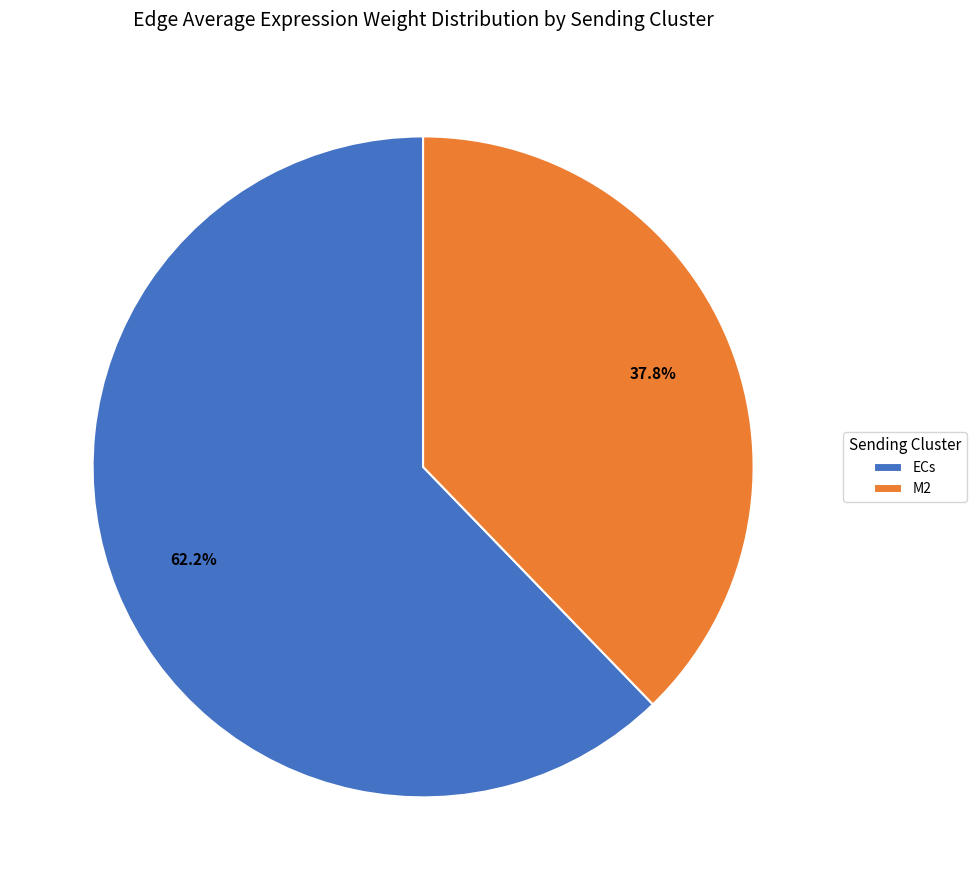

Which has a higher value, M2 or ECs?

ECs